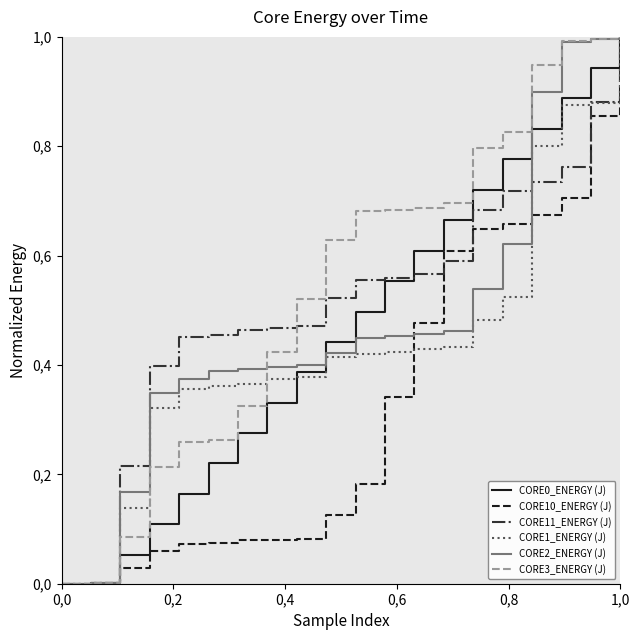

Does the chart display data point markers on the line(s)?

No